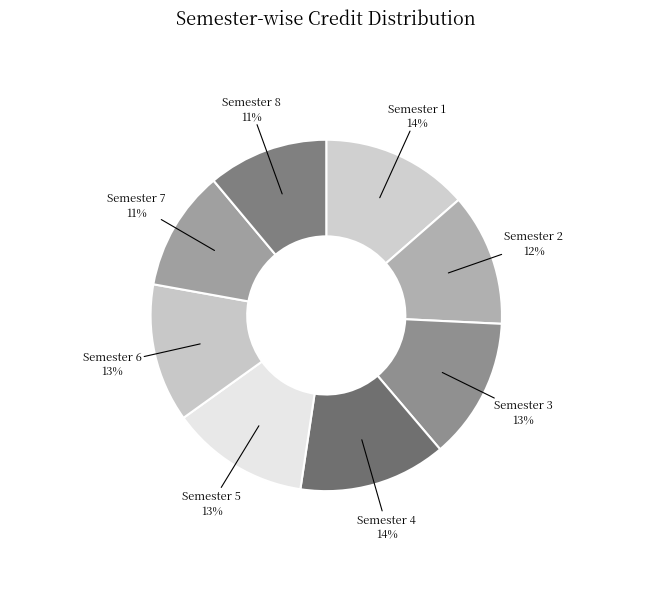

Is the sum of Semester 8 and Semester 6 greater than half?

No